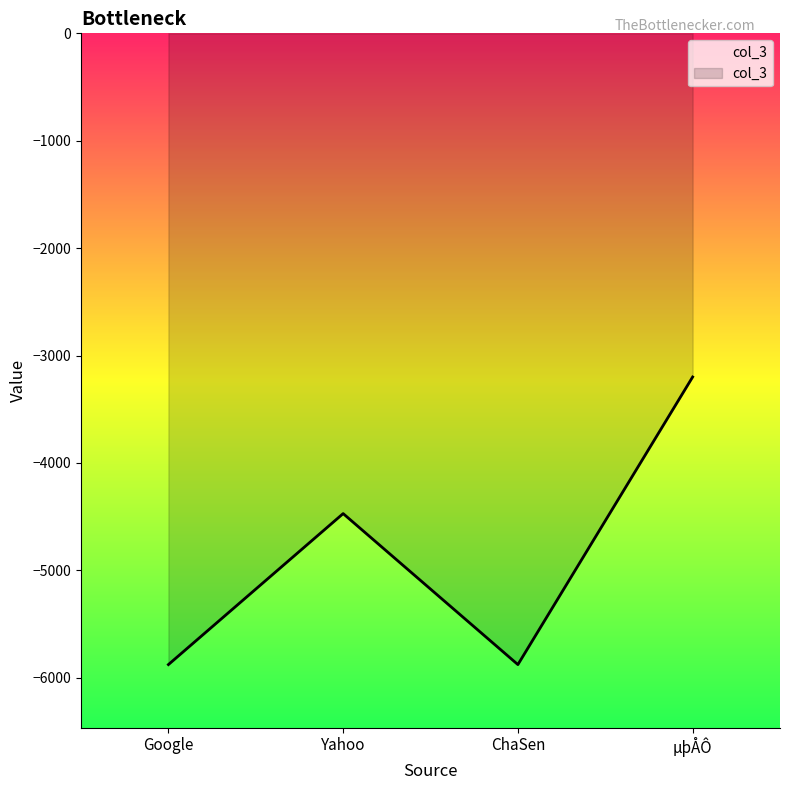

How many points are lower than both their immediate neighbors (excluding endpoints)?

1